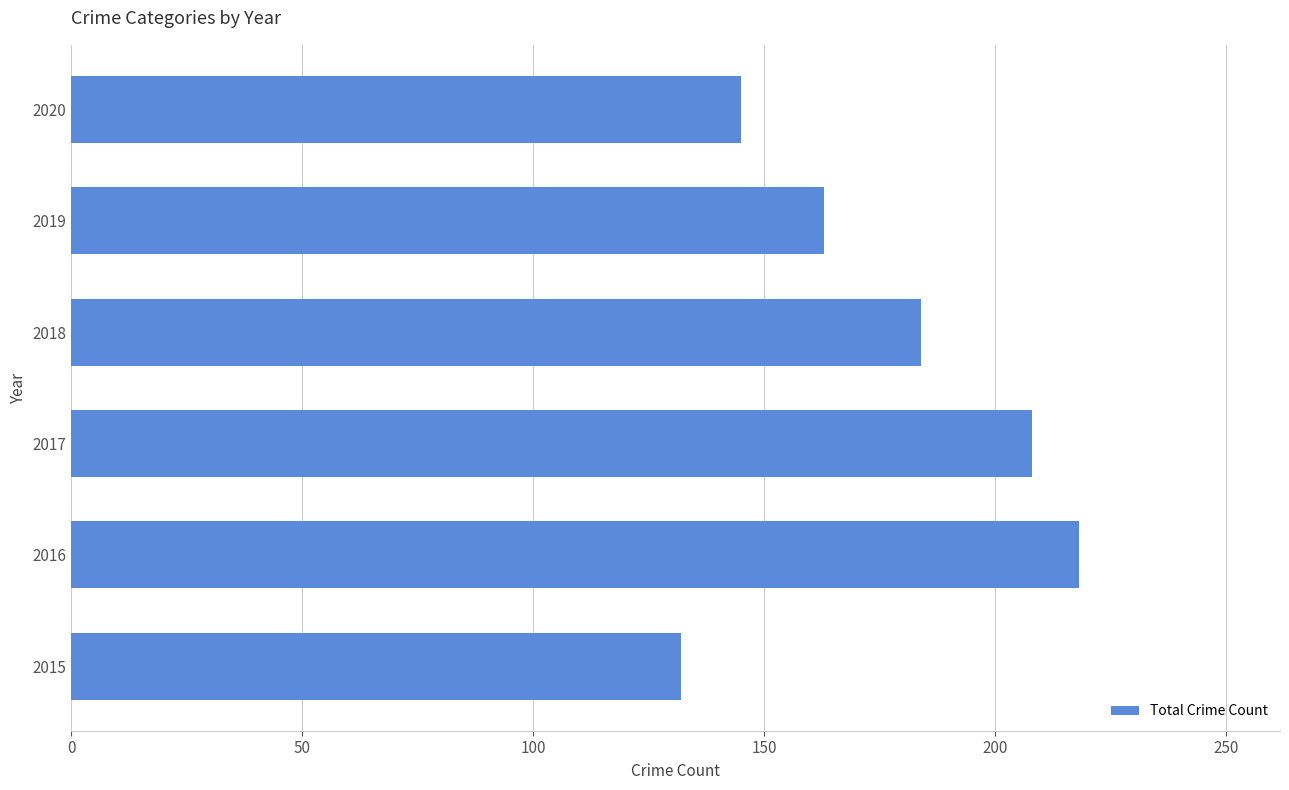

True or false: the data shows 132 at 2015.

True